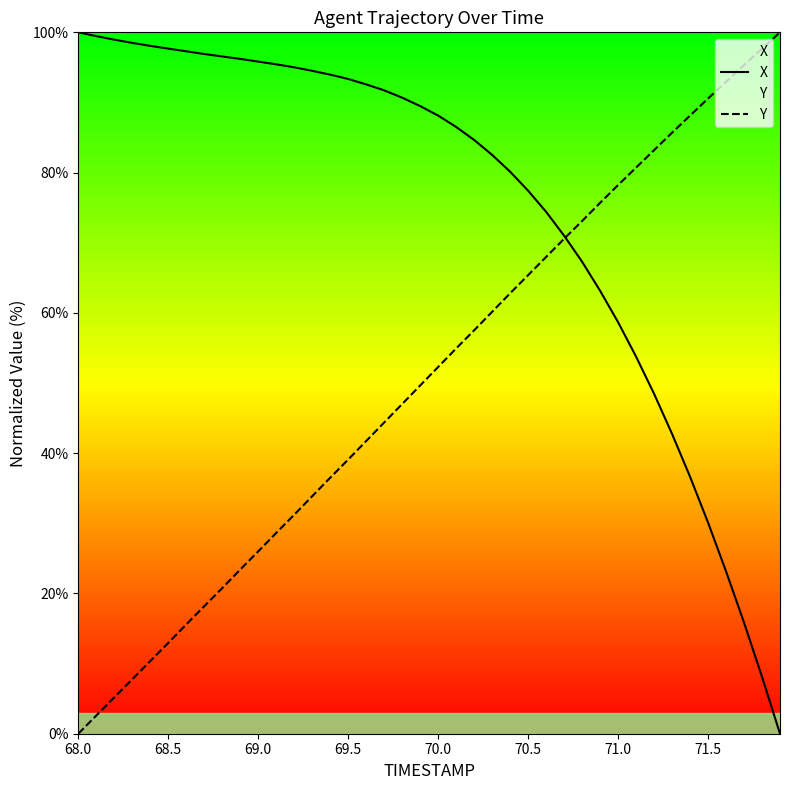

Which series has the largest total across all categories?

X